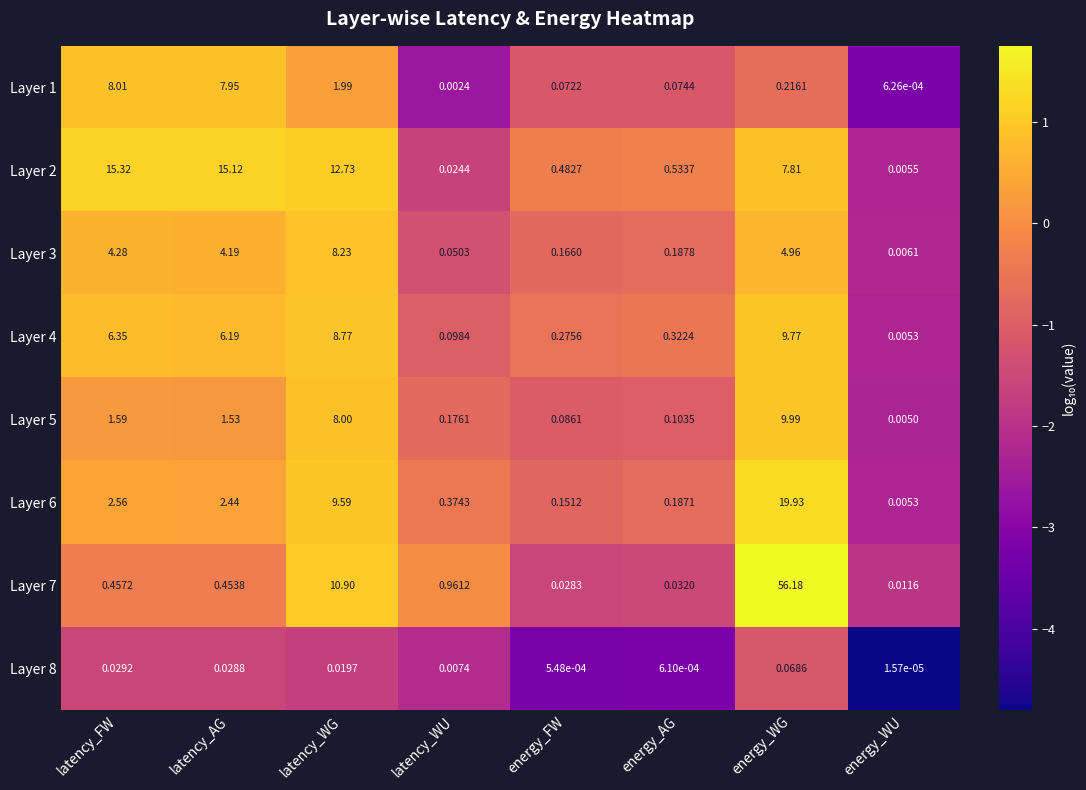

Count the number of categories in the chart.

8